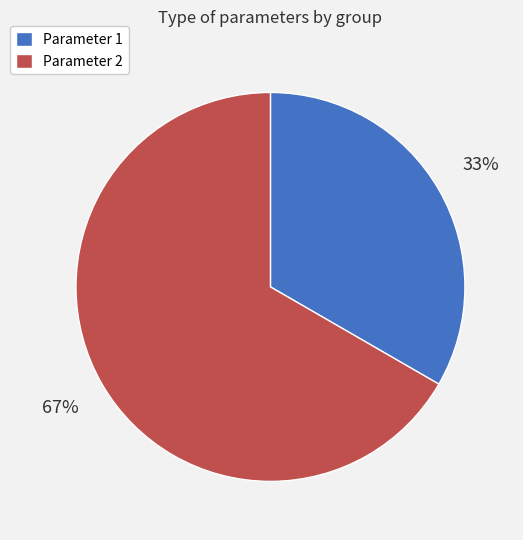

Which slice is the smallest?

Parameter 1